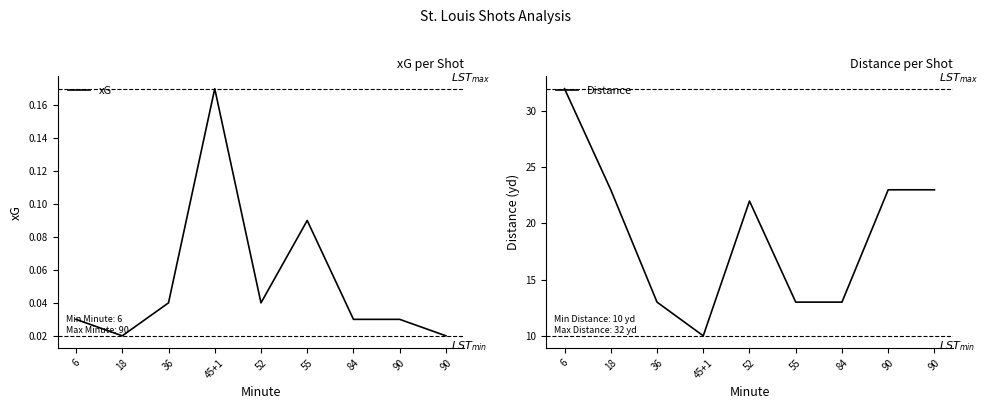

What is the label of the 9th point from the right?

6